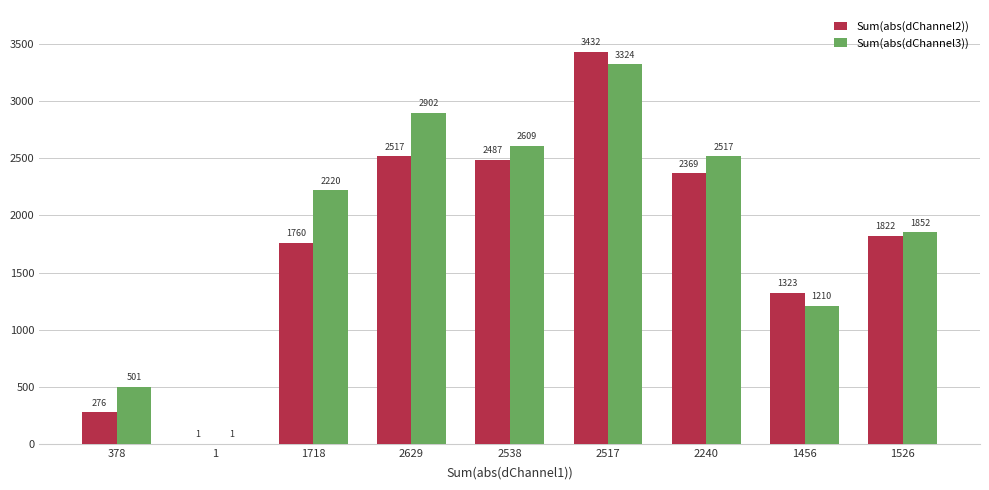

Is it true that Sum(abs(dChannel3)) equals 753 at 378?

False